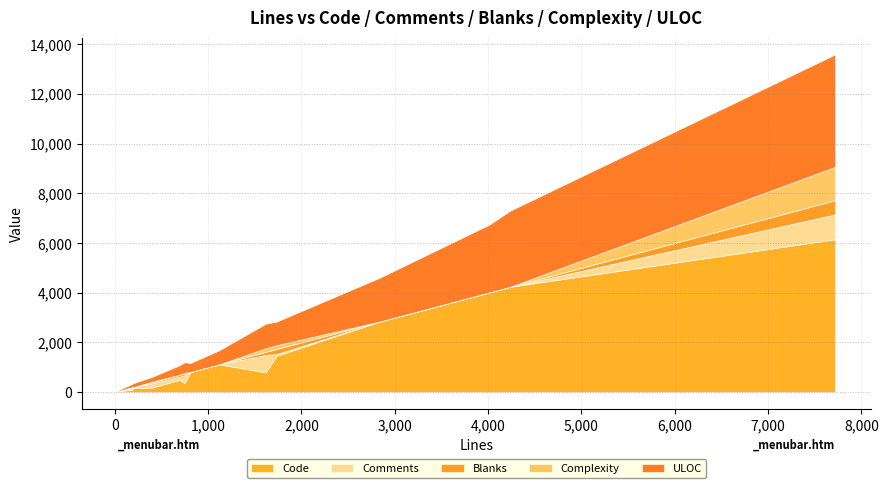

What is the maximum value for Code?

6149